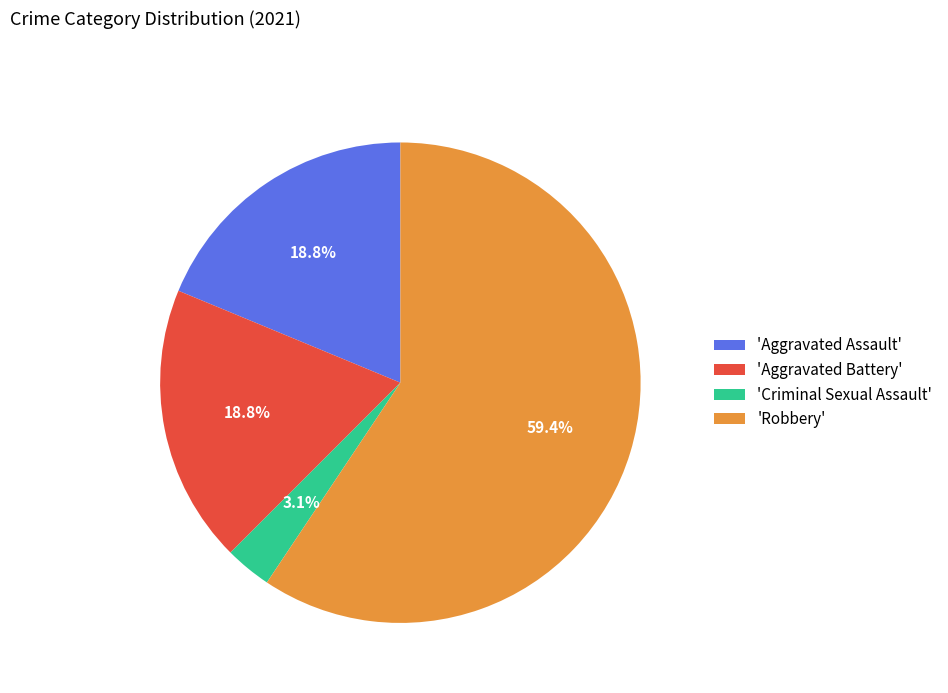

Does any single category account for the majority?

Yes